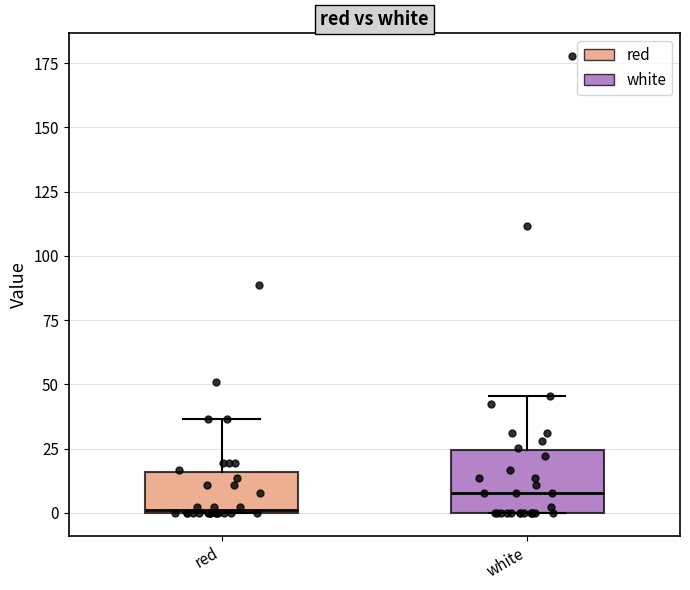

Reading left to right, transcribe this box plot: for each box, give where its median line is, the range the box spans, and where its two whiskers end, as read against the y-axis. The values are not printed on the chart, so give them approximately, as read against the axis.

red: median 0, box 0 to 15, whiskers 0 to 35
white: median 10, box 0 to 25, whiskers 0 to 45